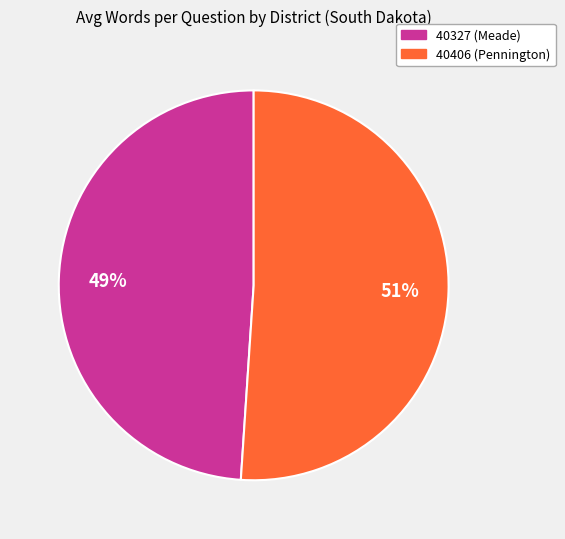

Rank the categories by value from lowest to highest.

40327 (Meade), 40406 (Pennington)